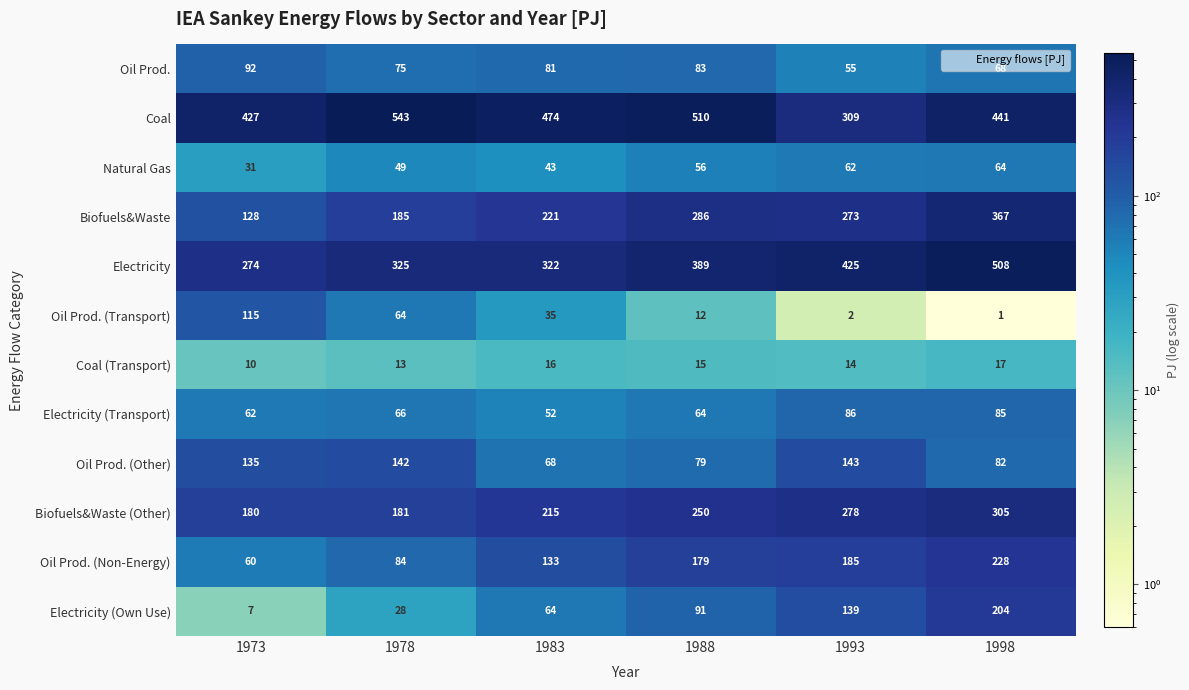

At which label does Biofuels&Waste (Other) reach its peak?

1998